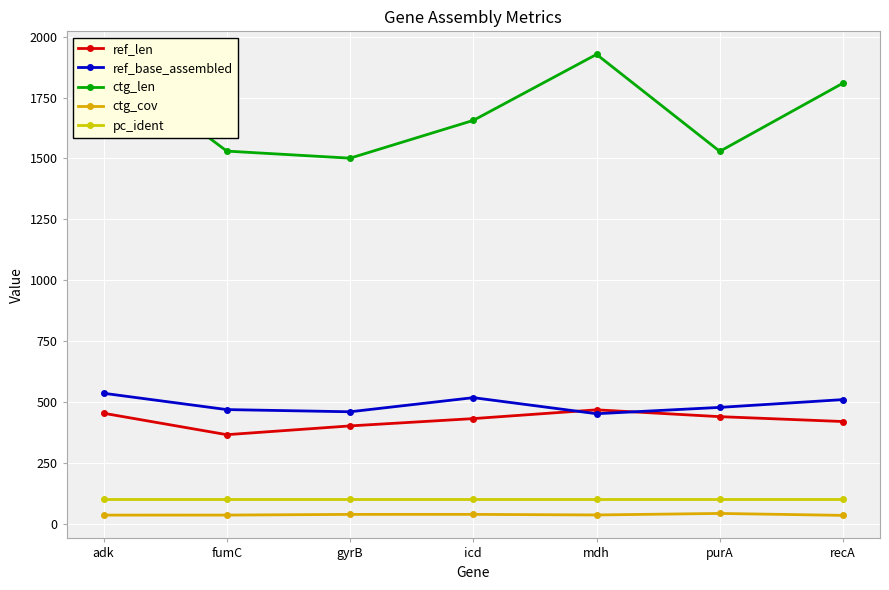

What is the sum of the ref_base_assembled values at recA and mdh?

962.0